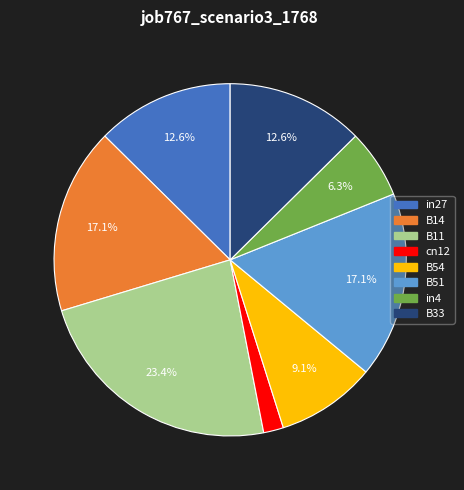

Is there a majority slice in this chart?

No